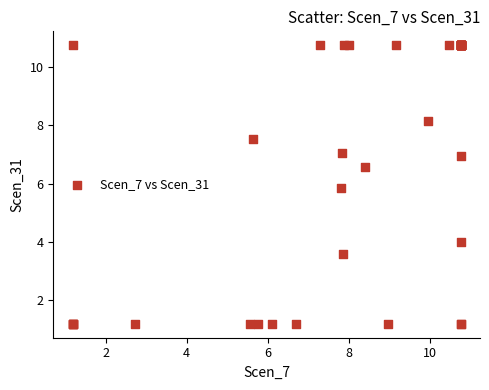

What Y value in the scatter plot is closest to 5?

5.8